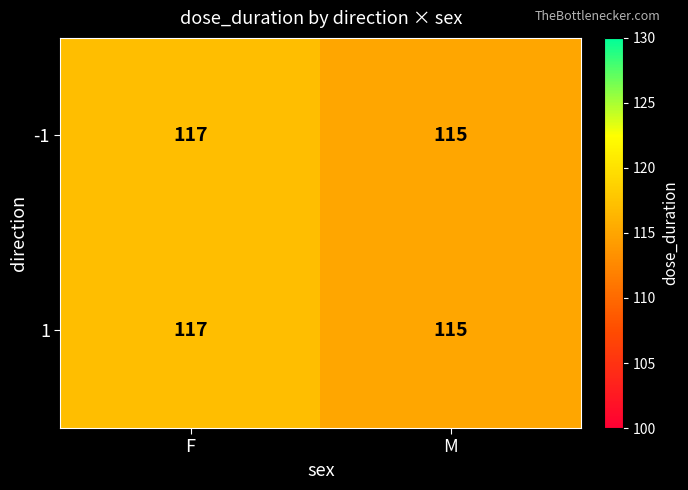

Which category has the lowest value in the 1 series?

M